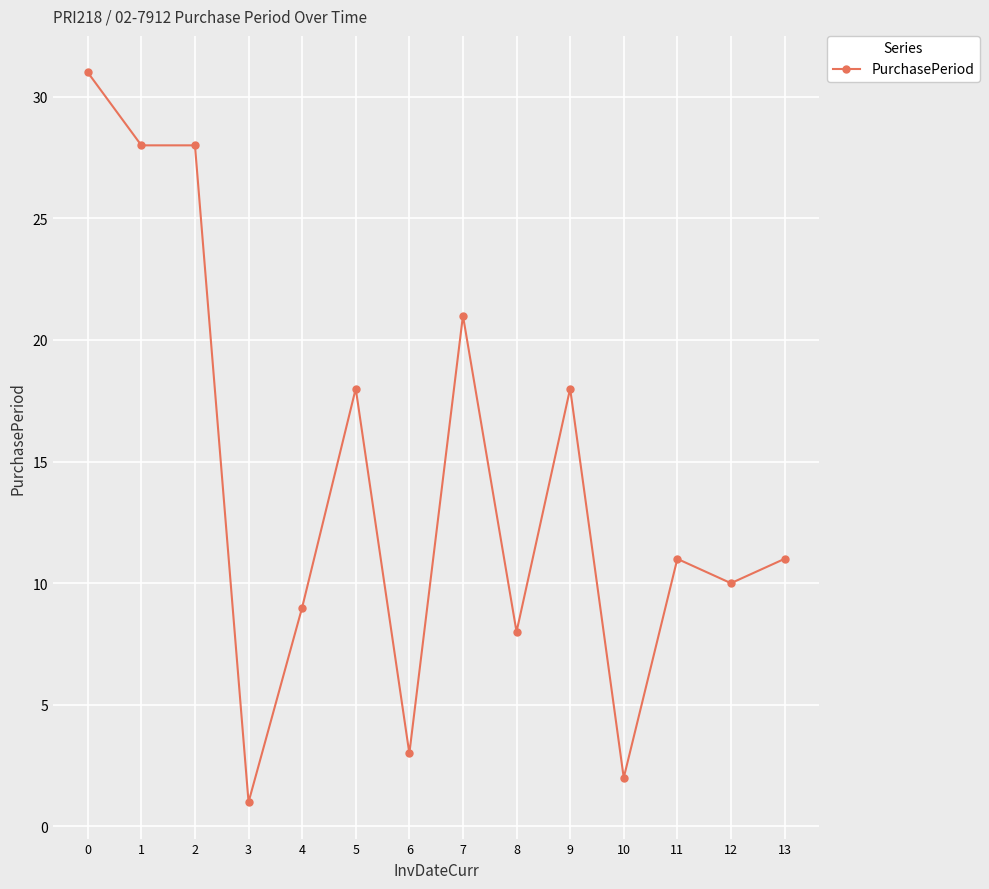

What is the maximum value shown in the chart?

31